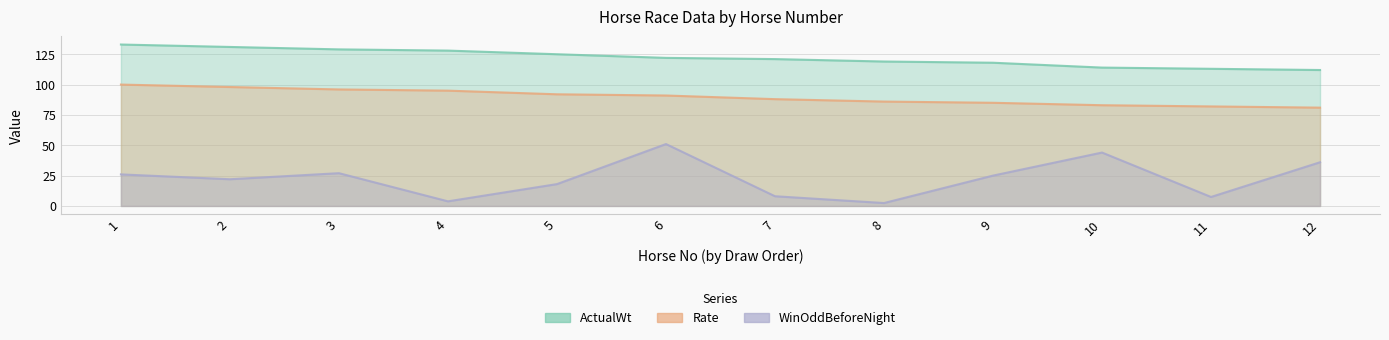

How many values in the ActualWt series exceed 122?

5